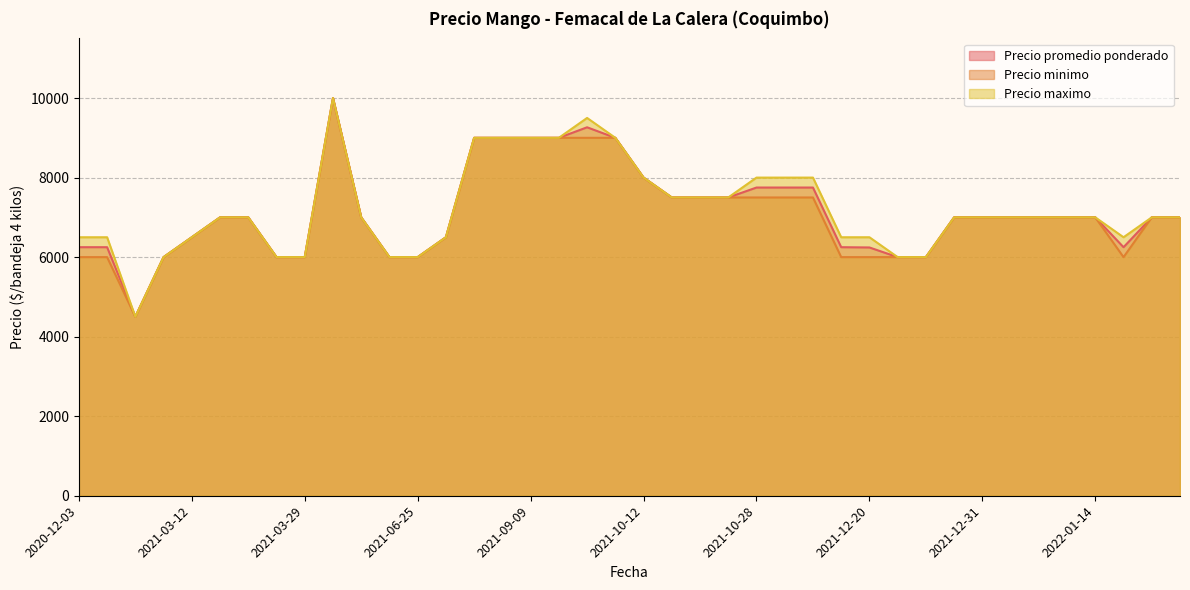

Which category has the highest value across all series?

2021-05-11